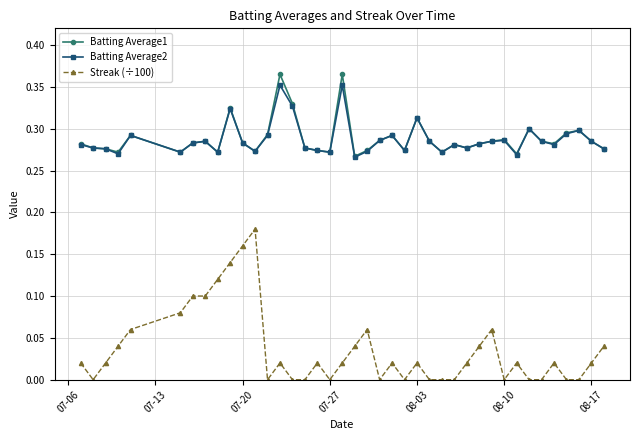

How many lines are shown in the chart?

3